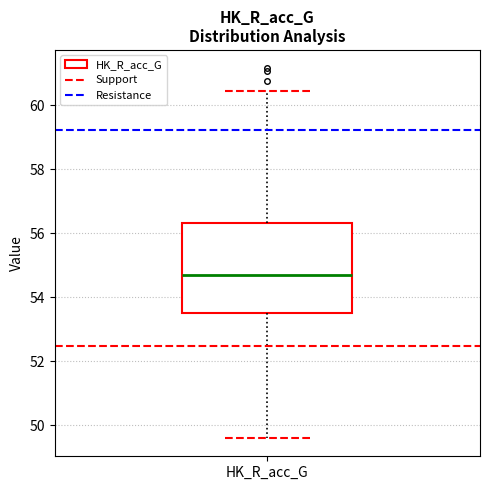

Transcribe this box plot: give where the median line is, the range the box spans, and where the two whiskers end, as read against the y-axis. The values are not printed on the chart, so give them approximately, as read against the axis.

median 54.6, box 53.6 to 56.4, whiskers 49.6 to 60.4